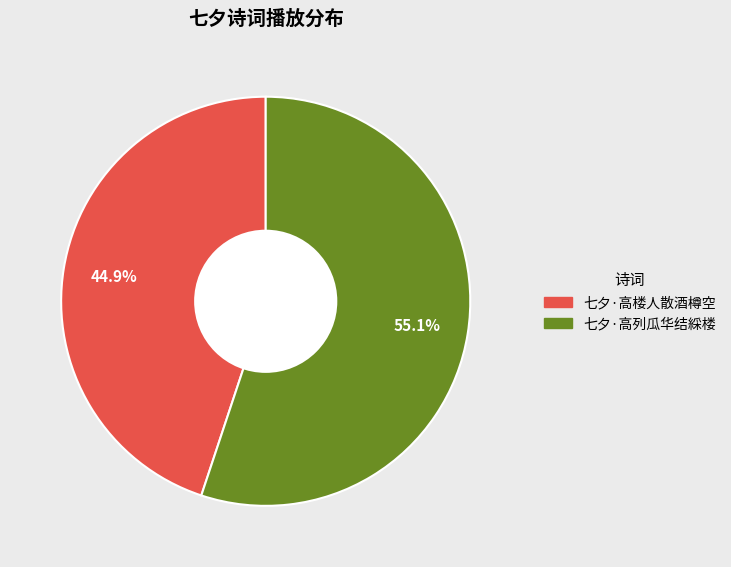

How many segments does this pie chart have?

2